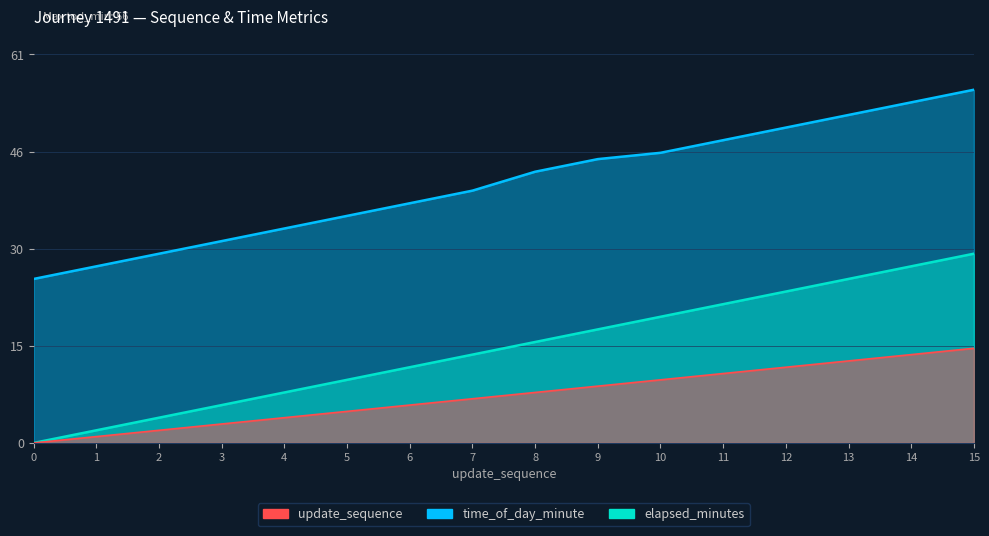

True or false: time_of_day_minute and update_sequence intersect in this chart.

False